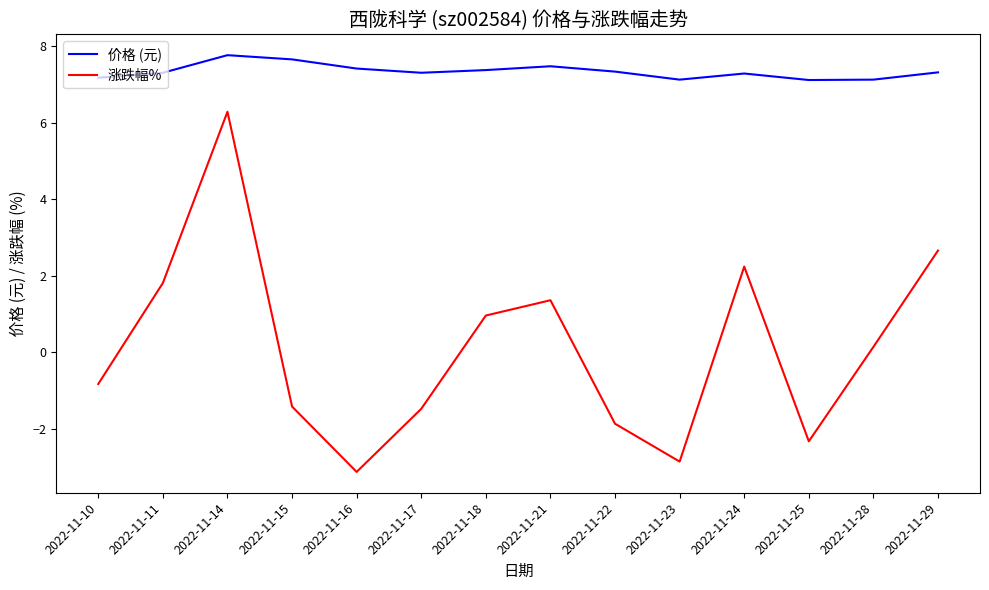

True or false: 价格 (元) has a value of 7.7 at 2022-11-15.

True